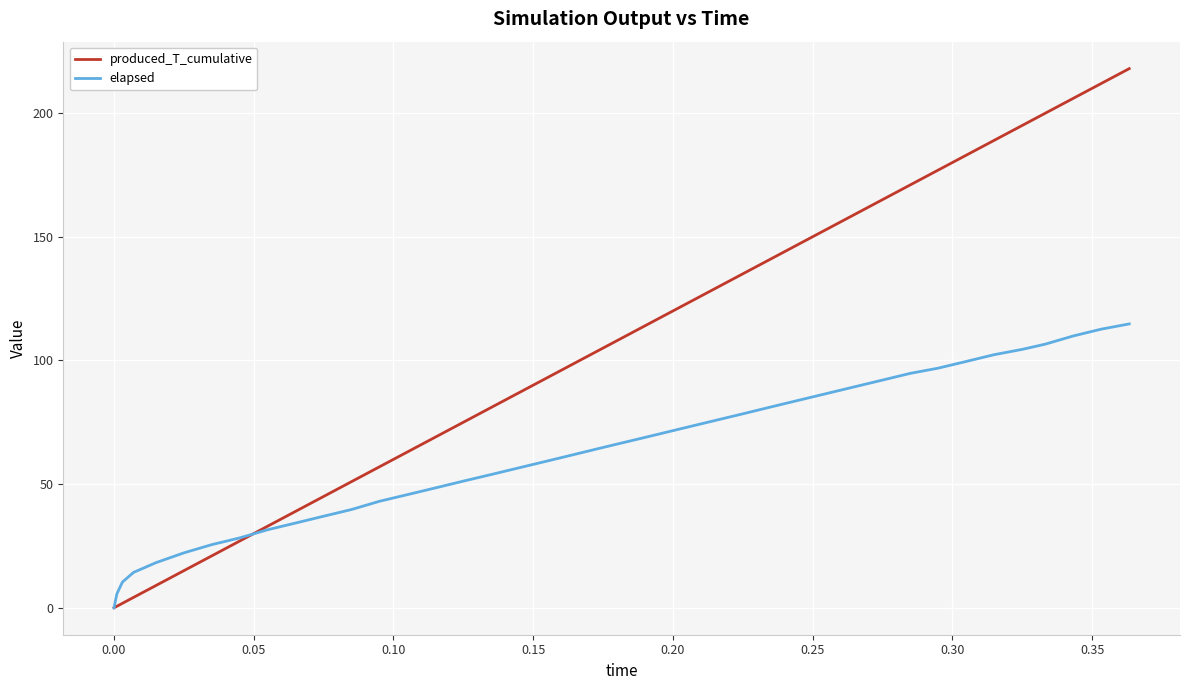

What is the highest value of the produced_T_cumulative series?

218.0